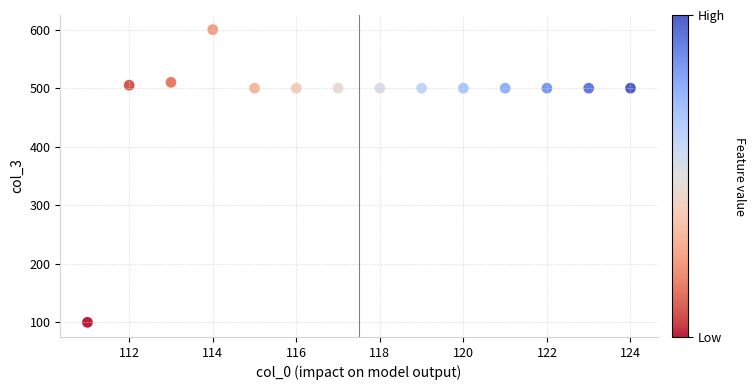

What is the range of X values (max minus min)?

13